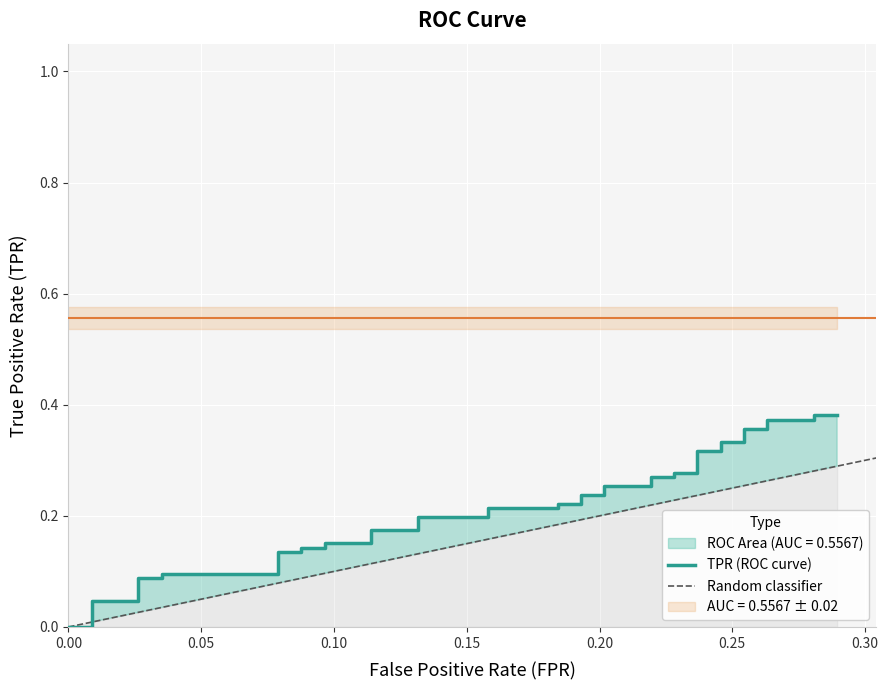

How many values are between 0 and 1?

40